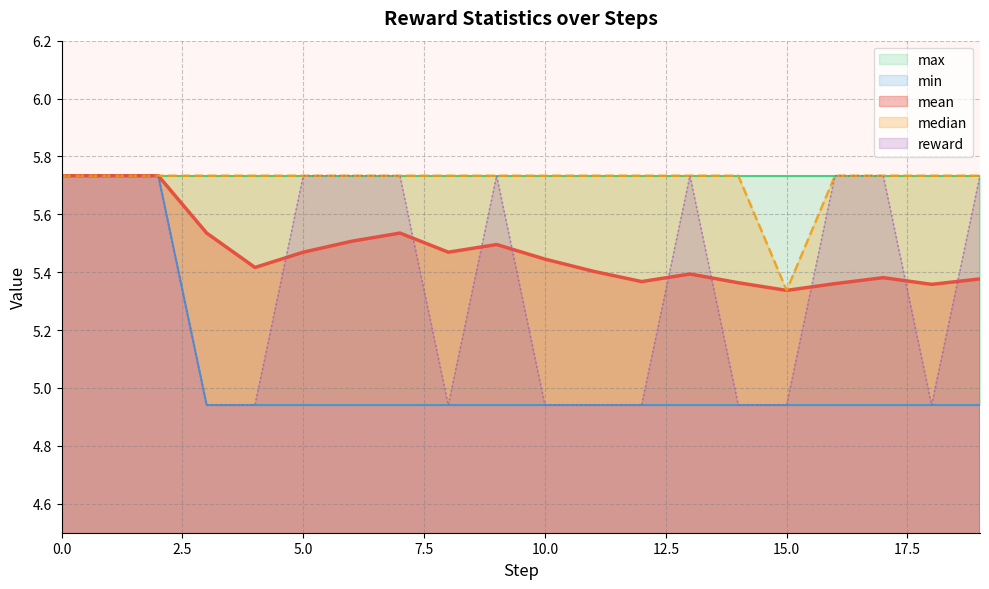

List the labels in order of reward value, smallest first.

3, 4, 8, 10, 11, 12, 14, 15, 18, 0, 1, 2, 5, 6, 7, 9, 13, 16, 17, 19